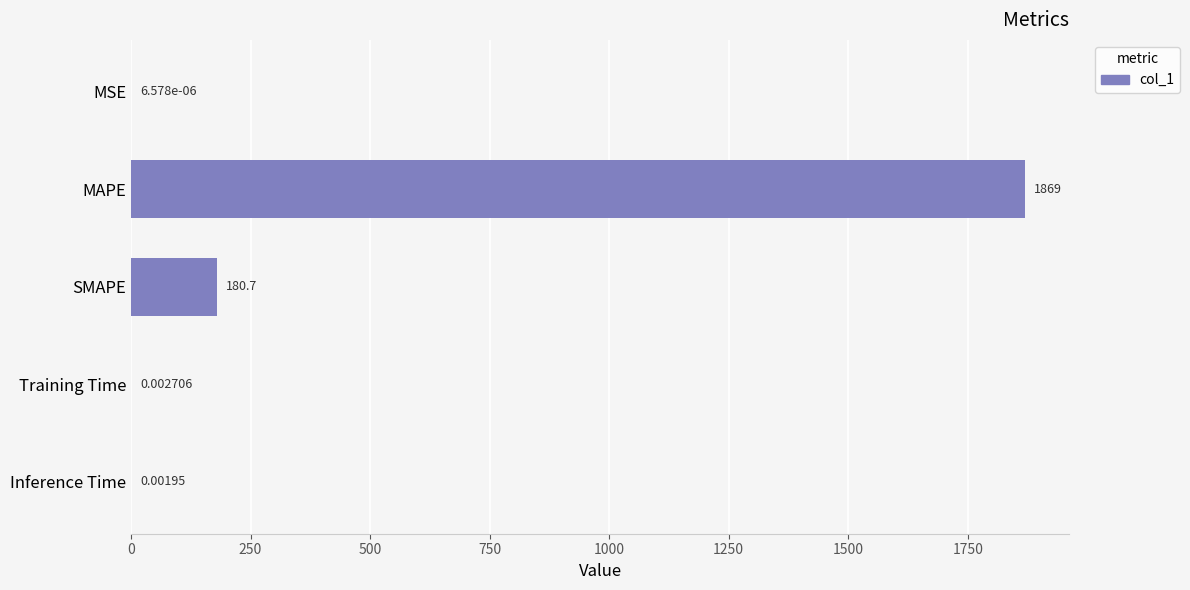

Between Training Time and MSE, which is larger?

Training Time